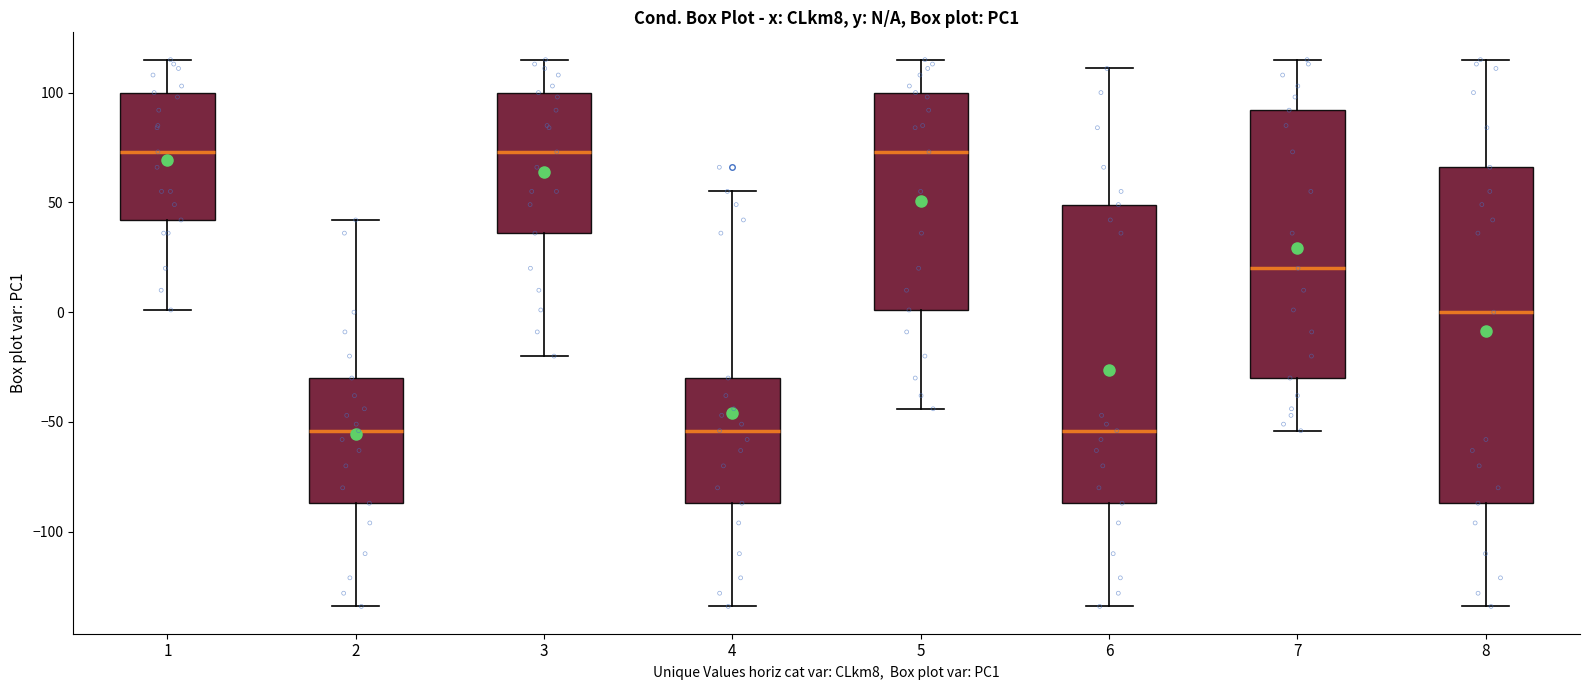

Where does the lower whisker of the box at x = 3 end on the y-axis? The values are not printed on the chart, so give them approximately, as read against the axis.

-20